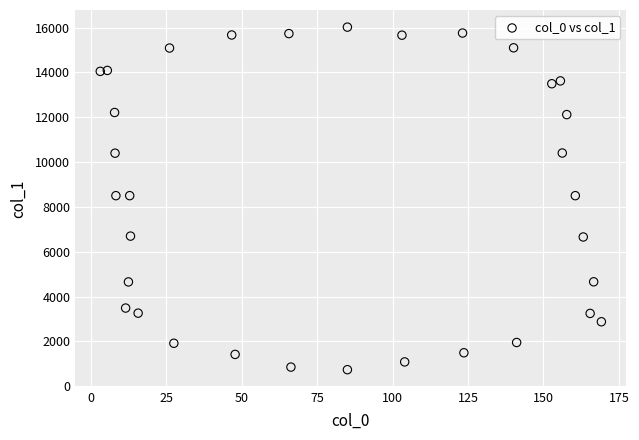

What is the range of Y values (max minus min)?

15280.4